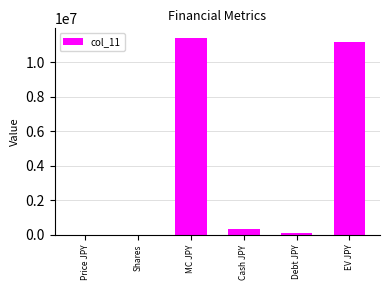

Are the bars grouped side by side (vs. stacked)?

No